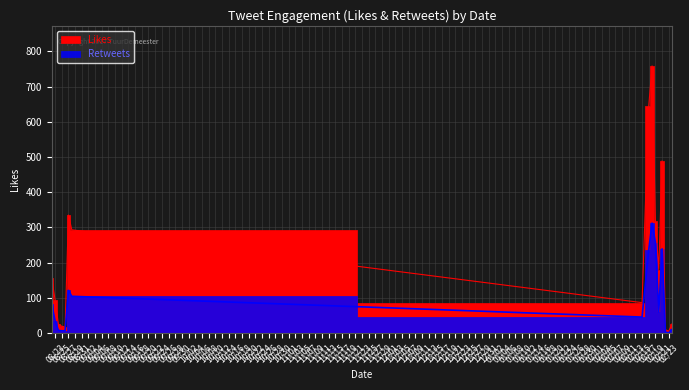

How many lines are shown in the chart?

2